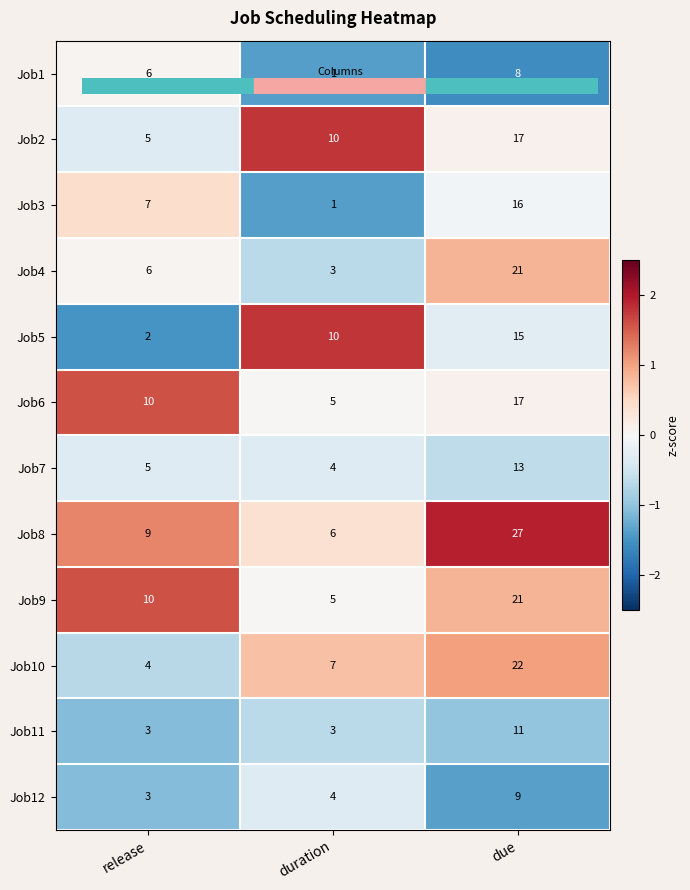

True or false: Job12 has a value of 13 at due.

False